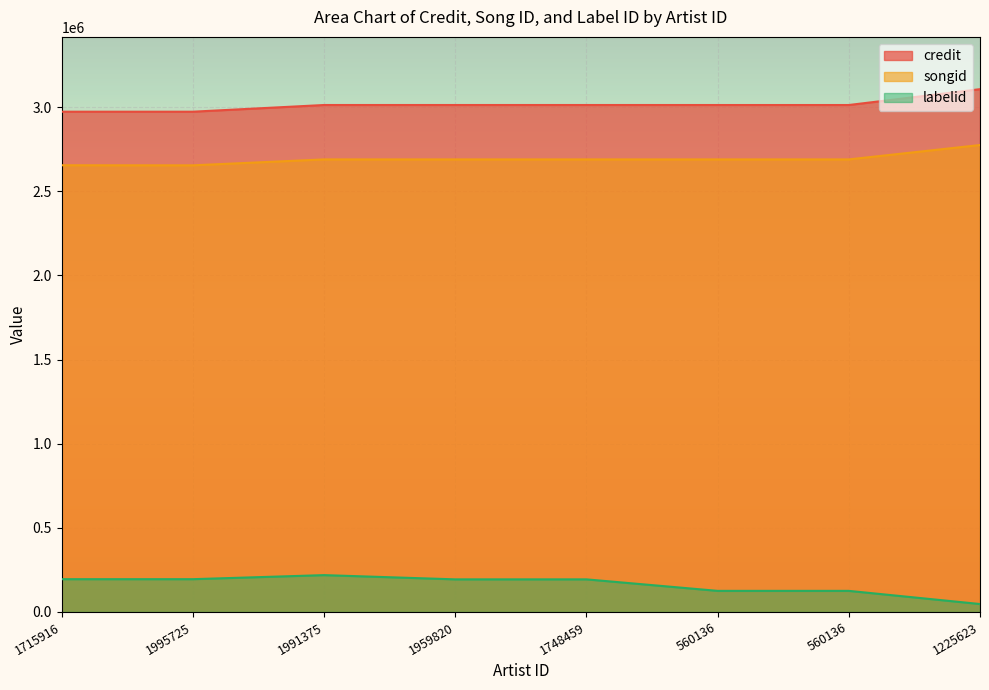

List the labels in order of credit value, largest first.

1225623, 1959820, 1748459, 1991375, 560136, 560136, 1995725, 1715916